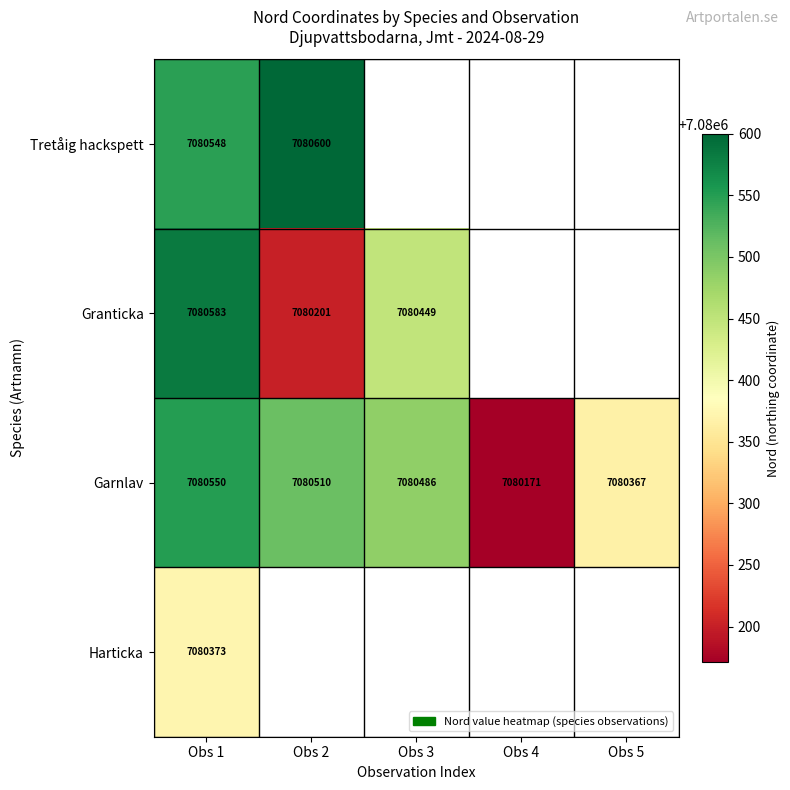

Which category has the lowest value in the Garnlav series?

Obs 4